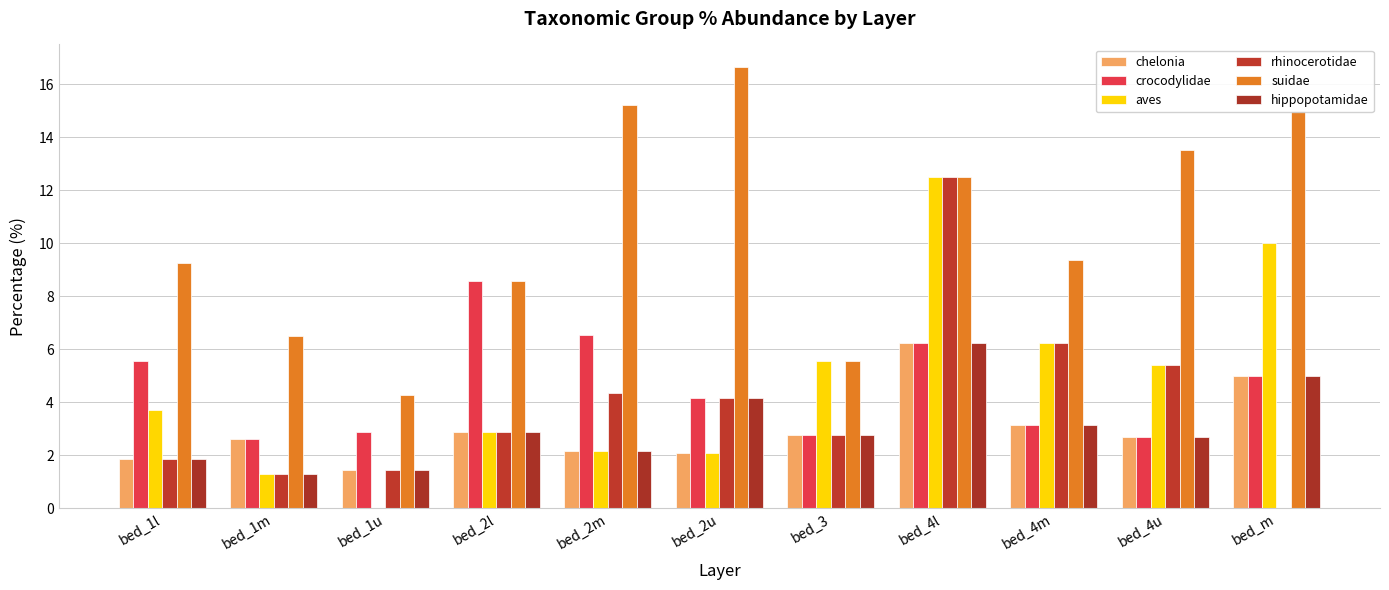

How many categories are shown in the chart?

11